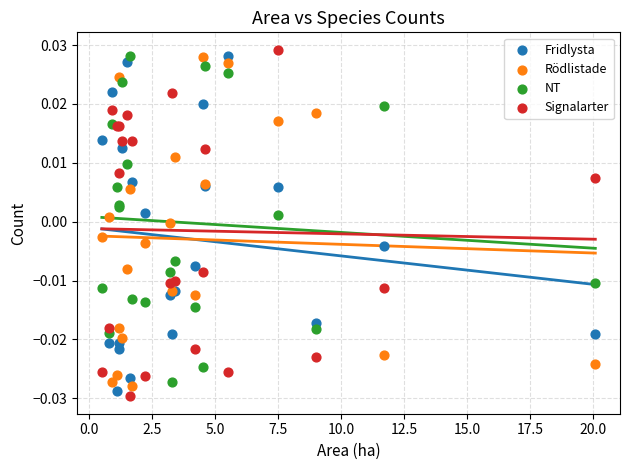

What is the X range (max minus min) for the scatter plot?

19.6